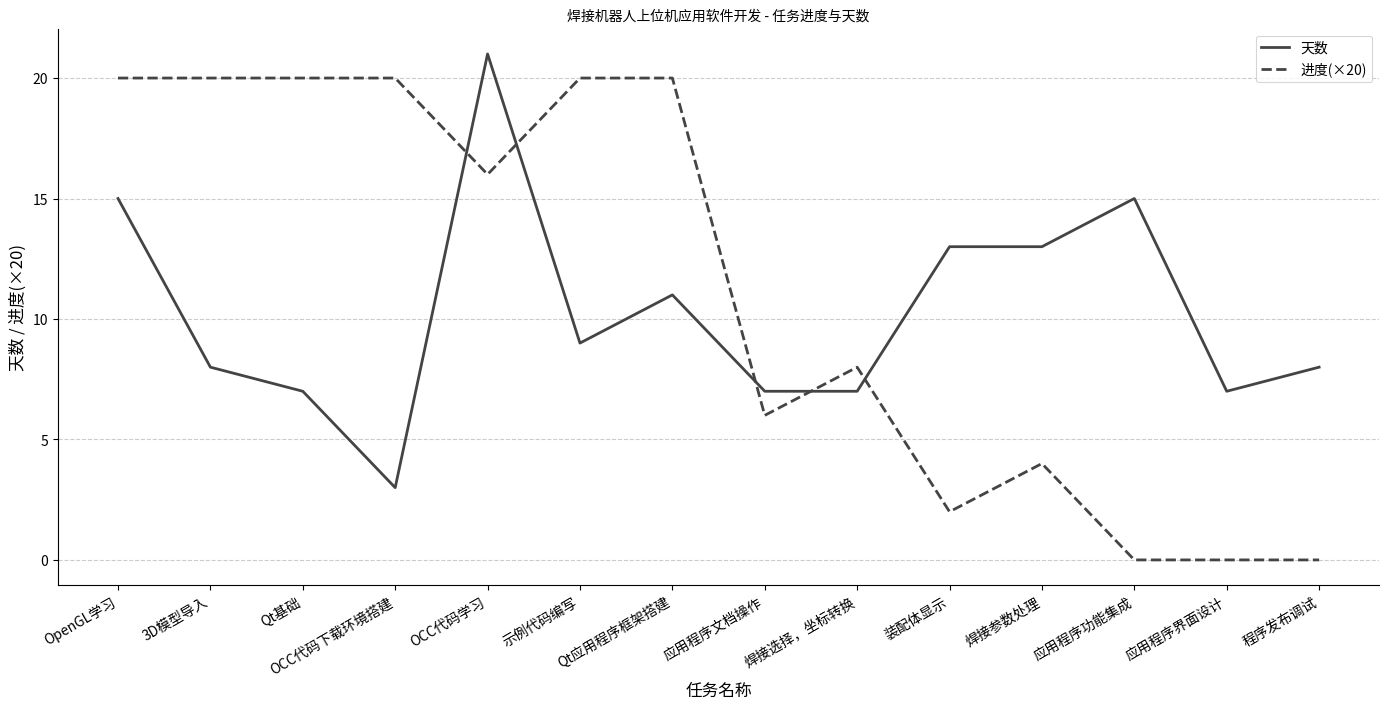

What is the highest value of the 天数 series?

21